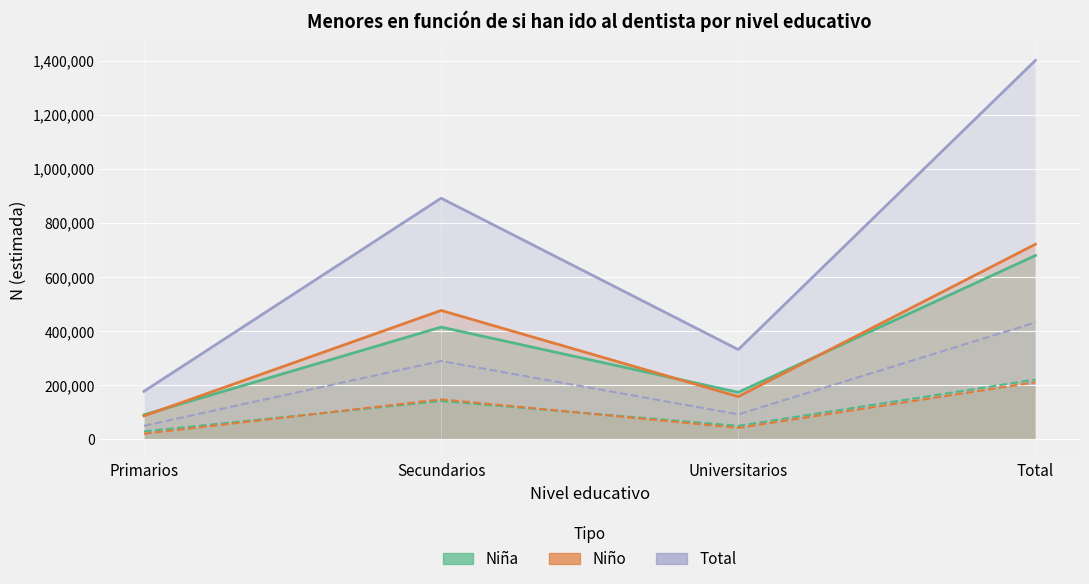

What is the spread (max minus min) of values at Total?

721974